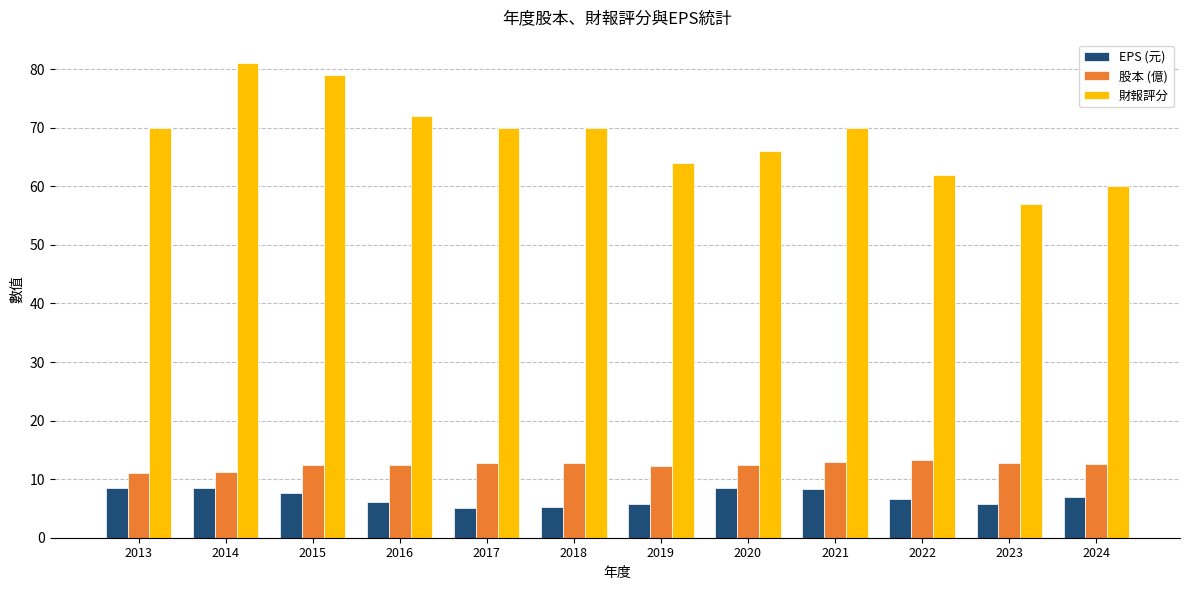

What is the difference between the maximum and minimum values in the 財報評分 series?

24.0